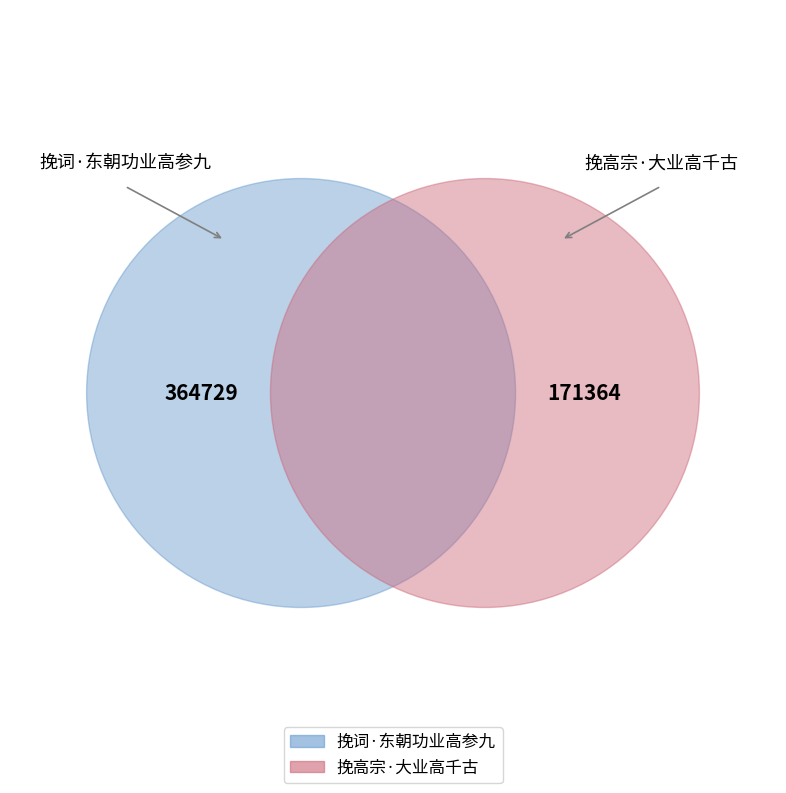

Is the sum of 挽高宗·大业高千古 and 挽词·东朝功业高参九 greater than half?

Yes